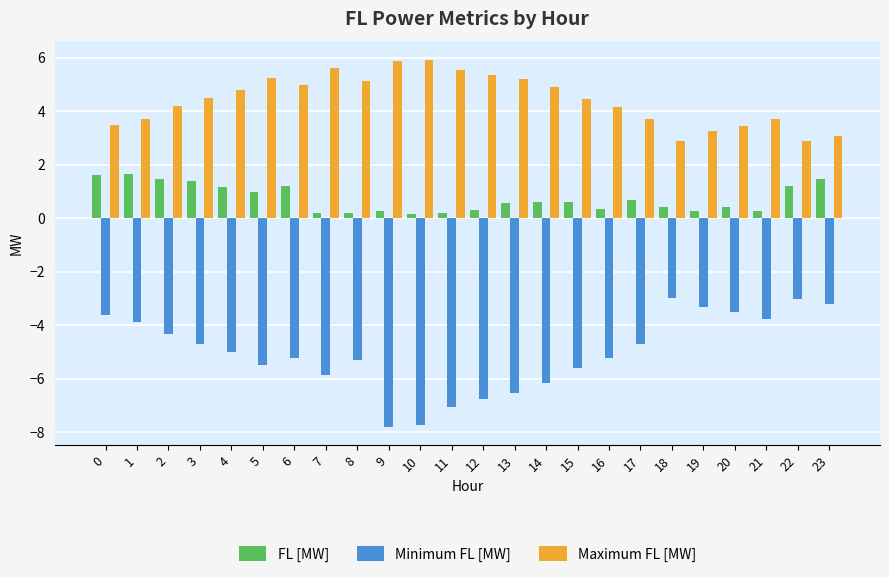

How many bars are there in each group?

3